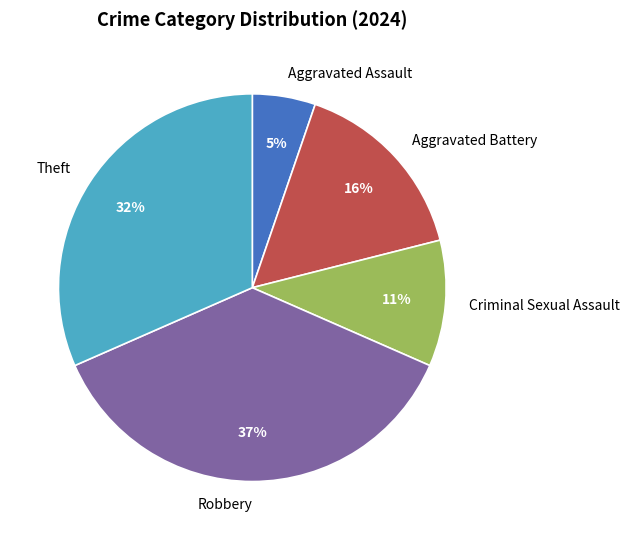

Which slice is the smallest?

Aggravated Assault